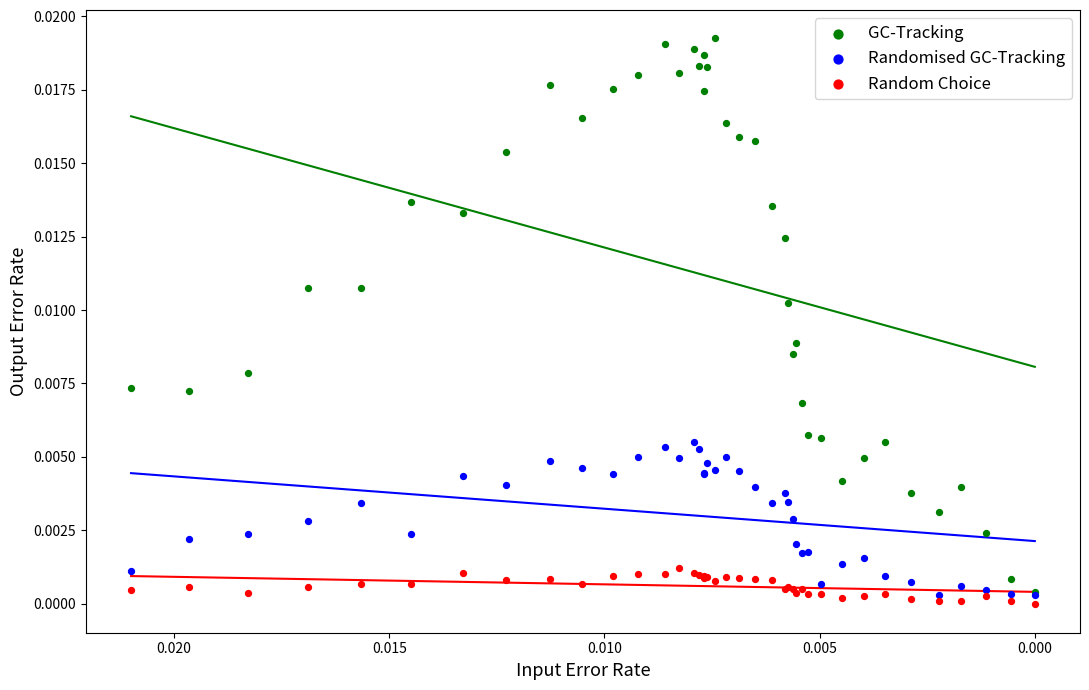

Which series contains the highest Y value?

GC-Tracking